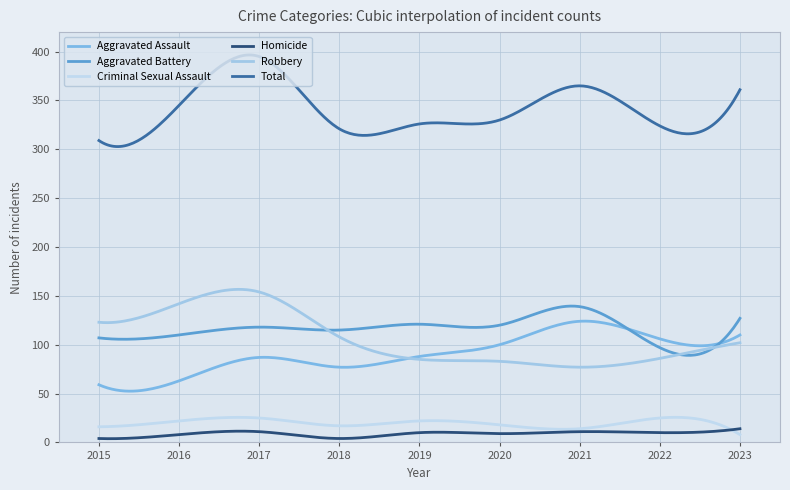

How many lines are shown in the chart?

6